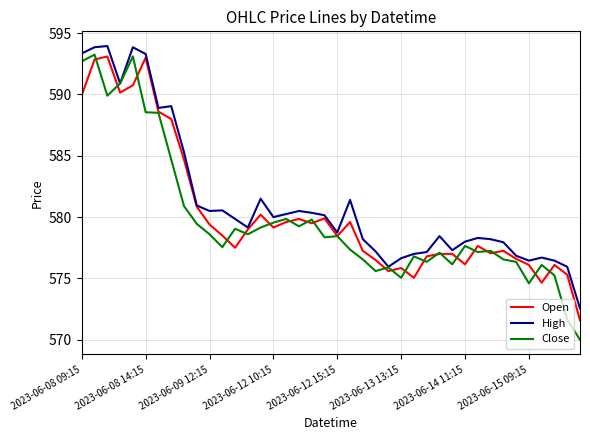

What is the greatest value displayed?

594.0